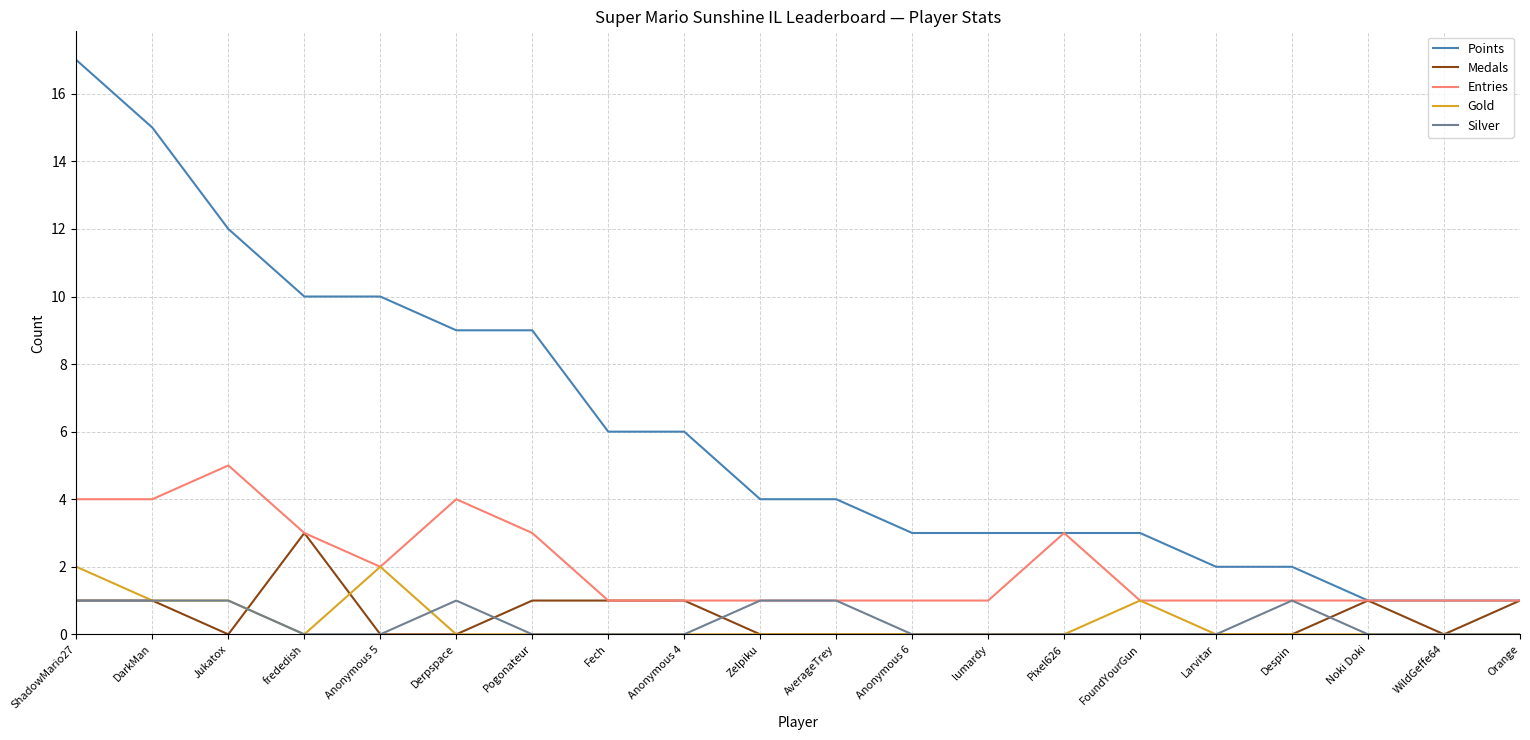

The Points series shows 15 at DarkMan. True or false?

True